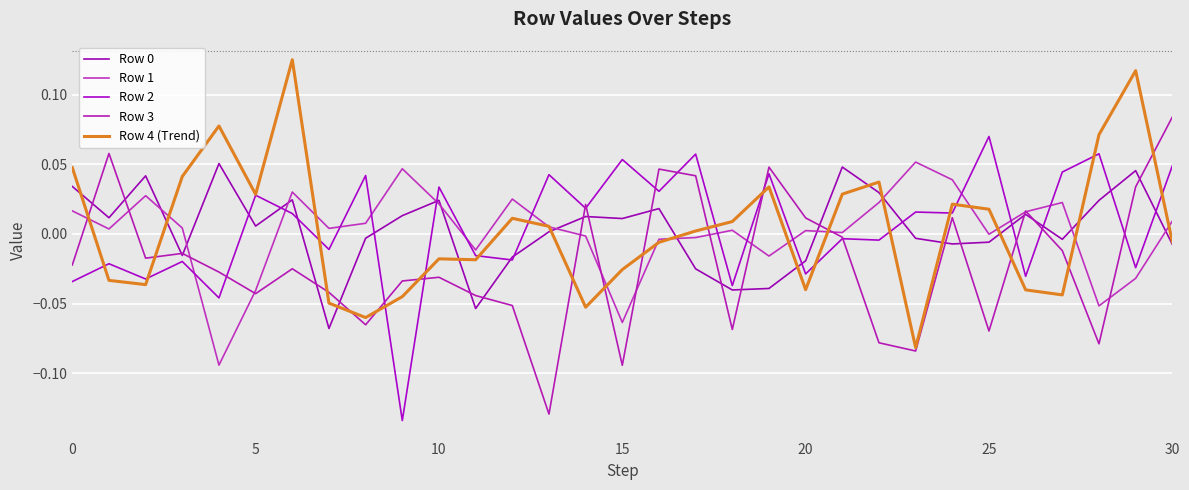

Reading right to left, what are all the values shown in this chart?

Row 0: -0.0	0.0	0.0	-0.0	0.0	-0.0	-0.0	-0.0	0.0	0.0	-0.0	-0.0	-0.0	-0.0	0.0	0.0	0.0	0.0	-0.0	-0.1	0.0	0.0	-0.0	-0.1	0.0	0.0	0.1	-0.0	0.0	0.0	0.0
Row 1: 0.0	-0.0	-0.1	0.0	0.0	-0.0	0.0	0.1	0.0	0.0	0.0	-0.0	0.0	-0.0	-0.0	-0.1	-0.0	0.0	0.0	-0.0	0.0	0.0	0.0	0.0	0.0	-0.0	-0.1	0.0	0.0	0.0	0.0
Row 2: 0.0	-0.0	0.1	0.0	-0.0	0.1	0.0	0.0	-0.0	-0.0	-0.0	0.0	-0.0	0.1	0.0	0.1	0.0	0.0	-0.0	-0.0	0.0	-0.1	0.0	-0.0	0.0	0.0	-0.0	-0.0	-0.0	-0.0	-0.0
Row 3: 0.1	0.0	-0.1	-0.0	0.0	-0.1	0.0	-0.1	-0.1	-0.0	0.0	0.0	-0.1	0.0	0.0	-0.1	0.0	-0.1	-0.1	-0.0	-0.0	-0.0	-0.1	-0.0	-0.0	-0.0	-0.0	-0.0	-0.0	0.1	-0.0
Row 4 (Trend): -0.0	0.1	0.1	-0.0	-0.0	0.0	0.0	-0.1	0.0	0.0	-0.0	0.0	0.0	0.0	-0.0	-0.0	-0.1	0.0	0.0	-0.0	-0.0	-0.0	-0.1	-0.0	0.1	0.0	0.1	0.0	-0.0	-0.0	0.0